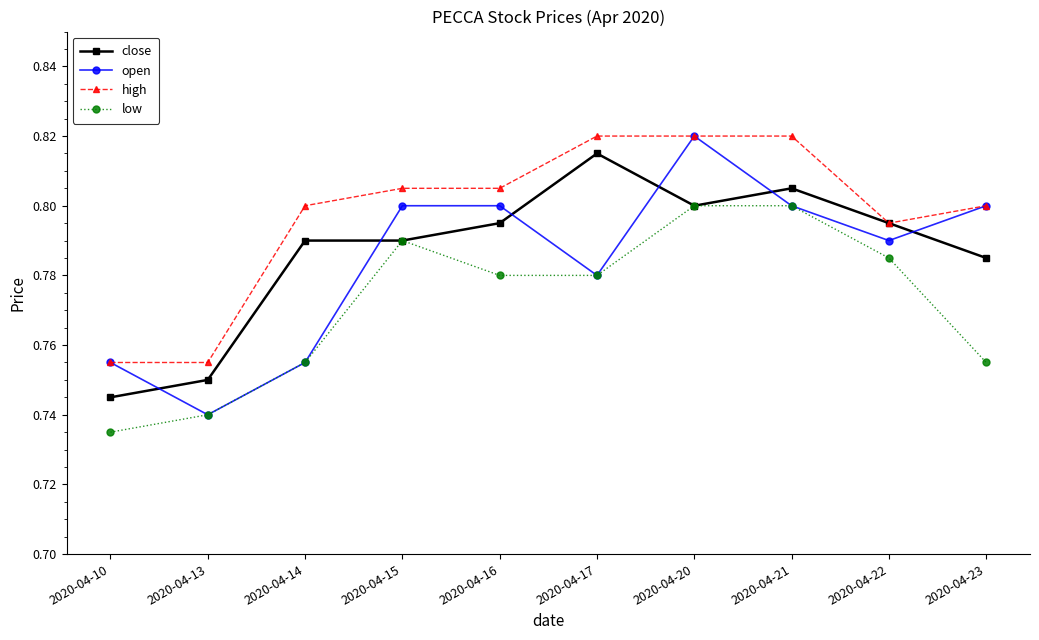

Which series changed the most between 2020-04-20 and 2020-04-23?

low